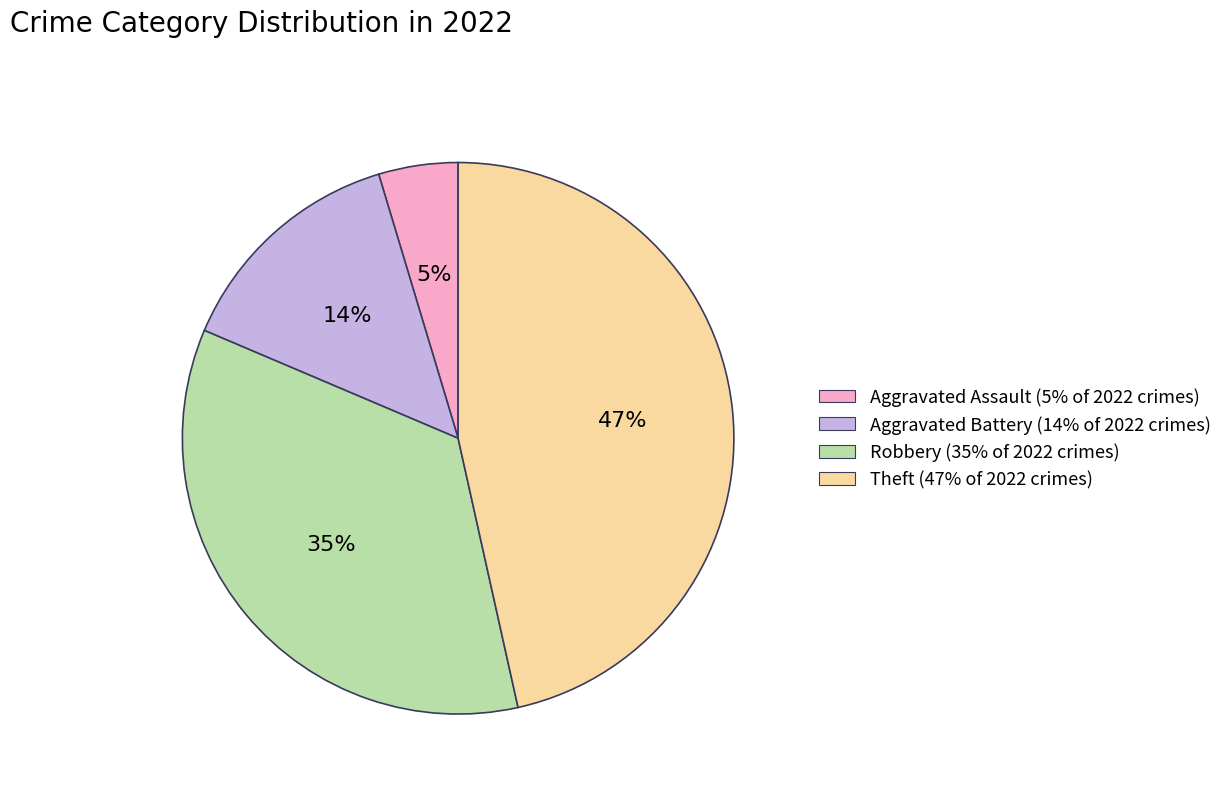

Rank the categories by value from highest to lowest.

Theft, Robbery, Aggravated Battery, Aggravated Assault